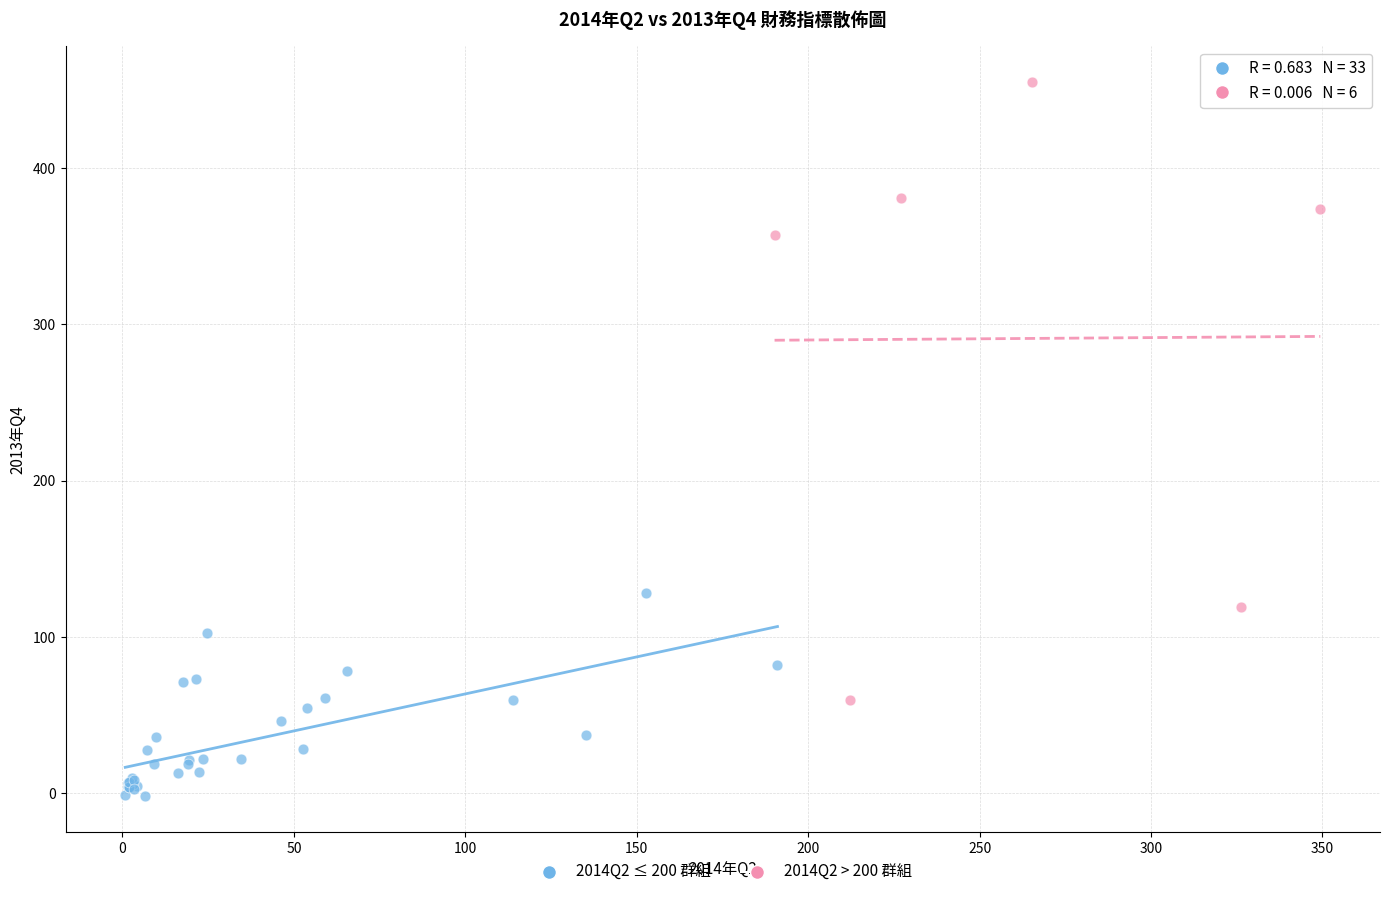

What are all the series names shown in the legend?

2014Q2 ≤ 200 群組, 2014Q2 > 200 群組